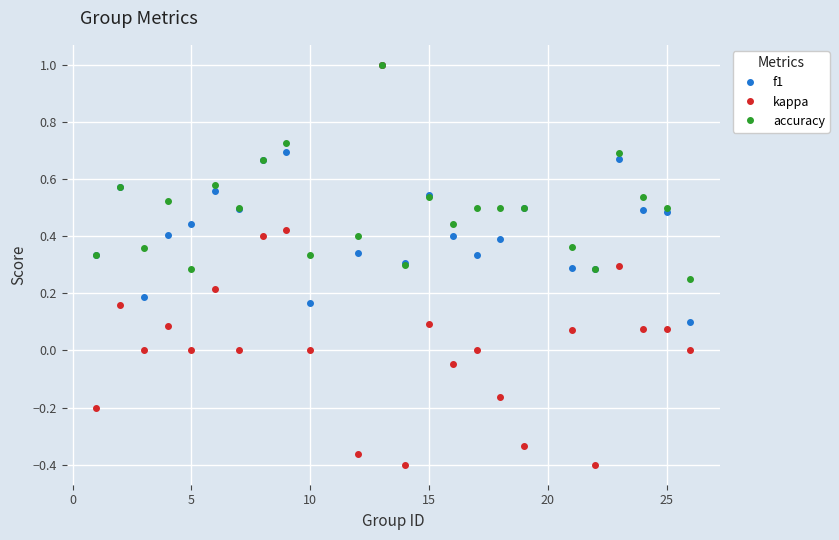

Which series has the largest total across all categories?

accuracy